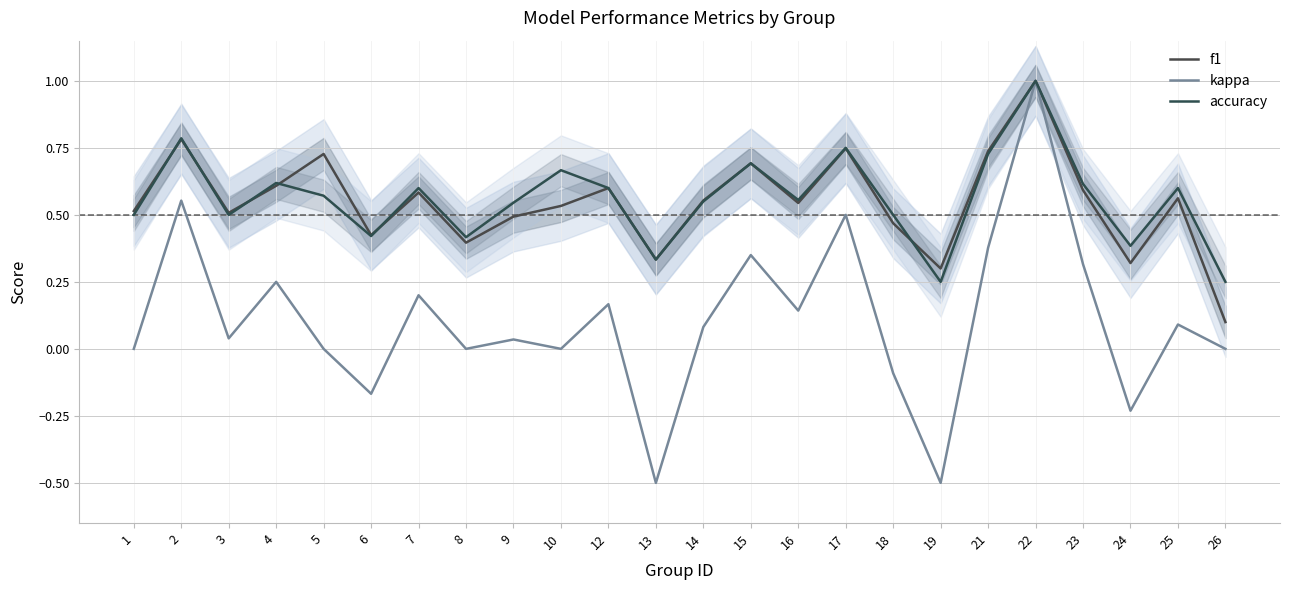

Where do accuracy and f1 first cross each other?

1 and 2